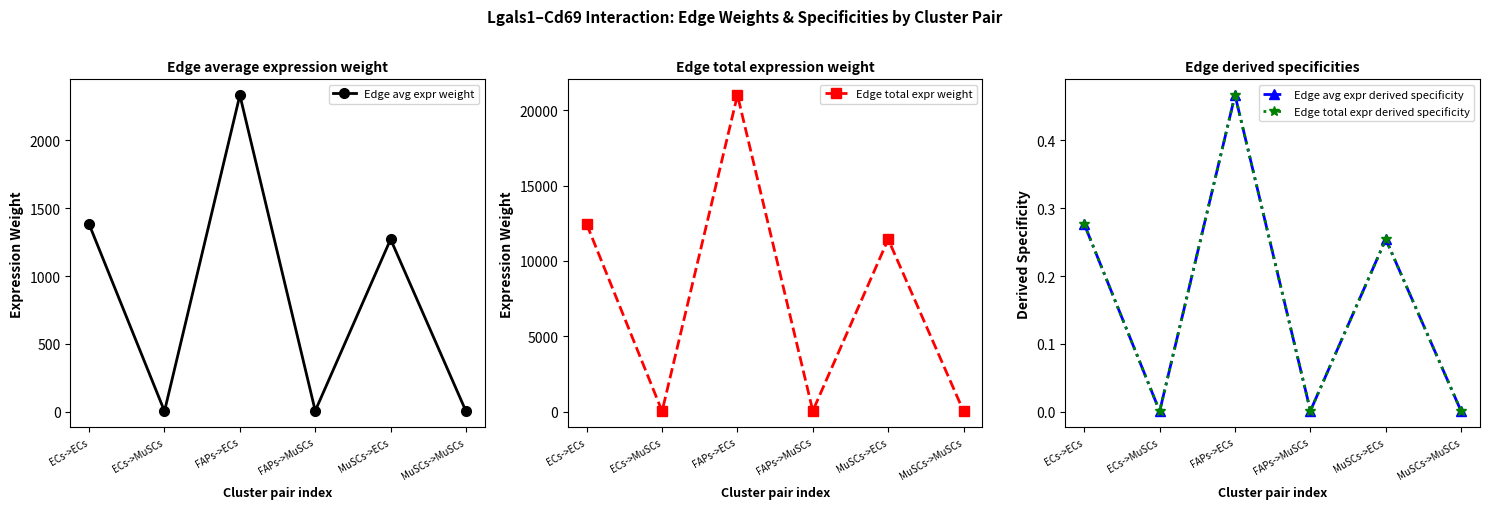

At which category is the sum across all series the highest?

FAPs->ECs